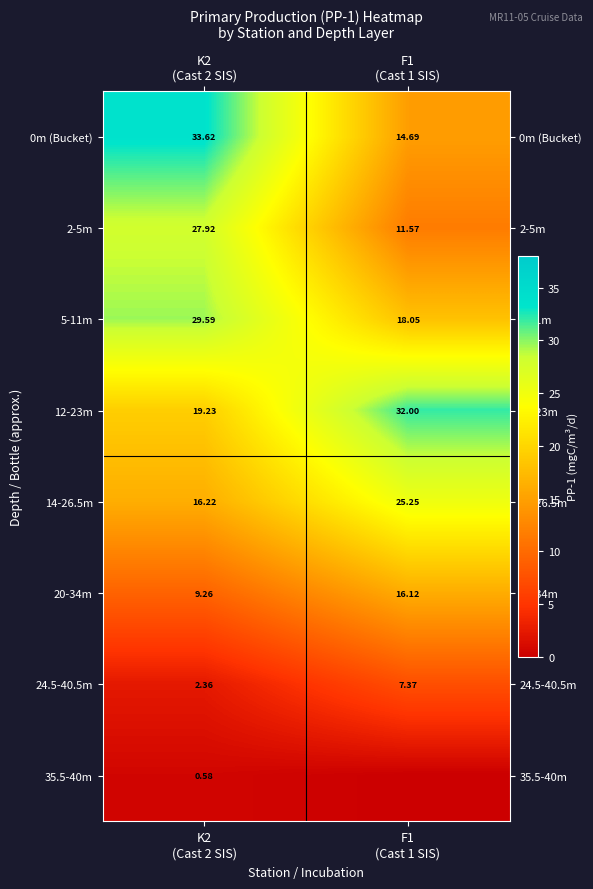

What value does the 20-34m series have at K2 (Cast 2 SIS)?

9.3